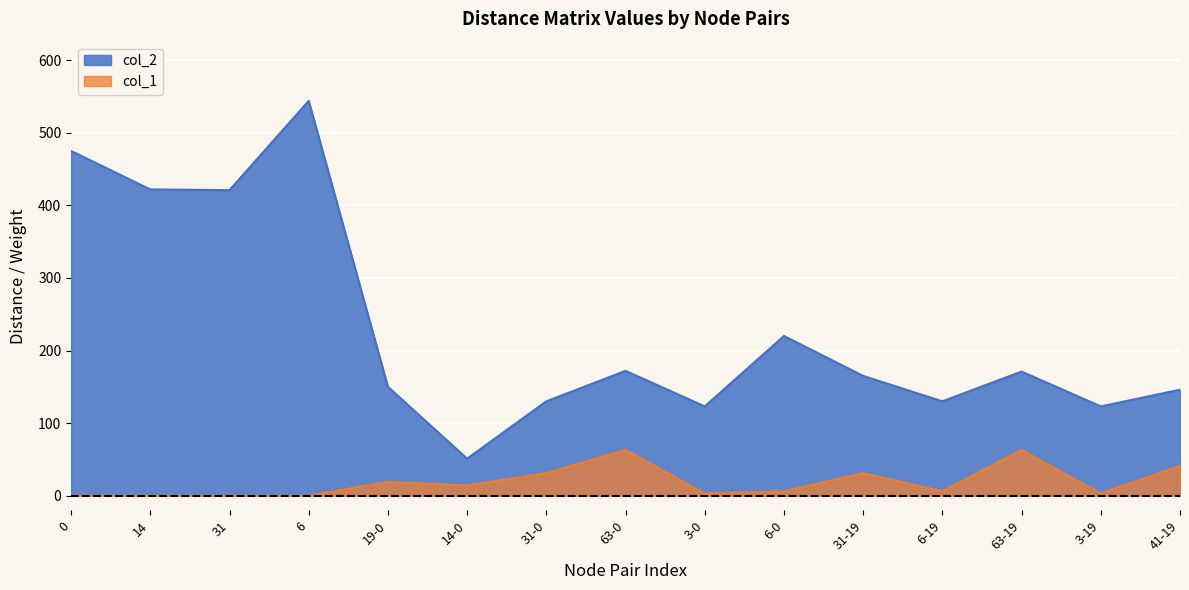

How many lines are shown in the chart?

2